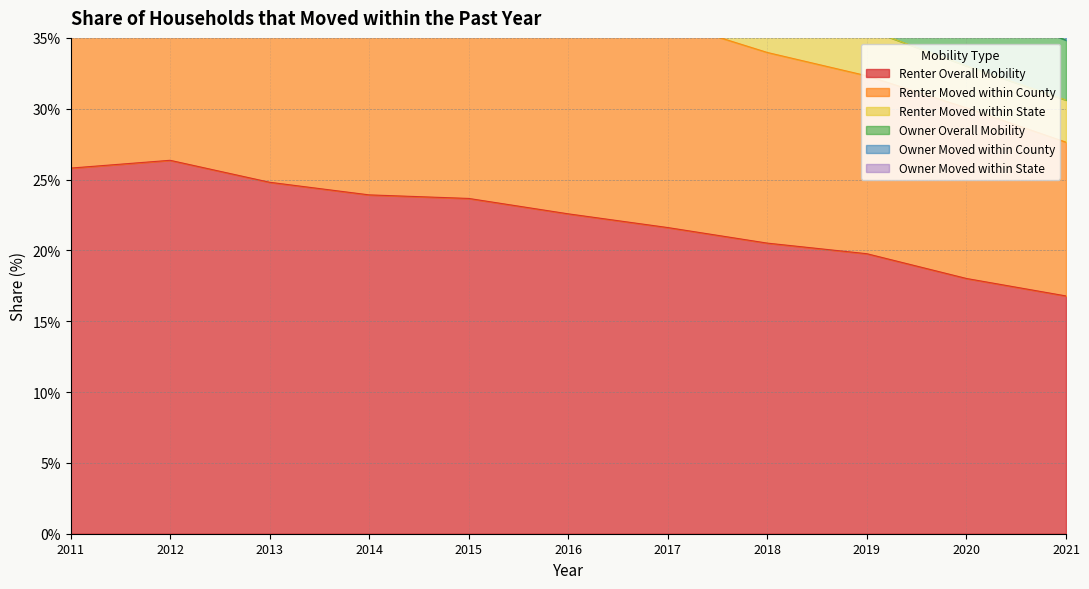

Rank the series by their maximum value, from lowest to highest.

Owner Moved within State, Owner Moved within County, Renter Moved within State, Owner Overall Mobility, Renter Moved within County, Renter Overall Mobility